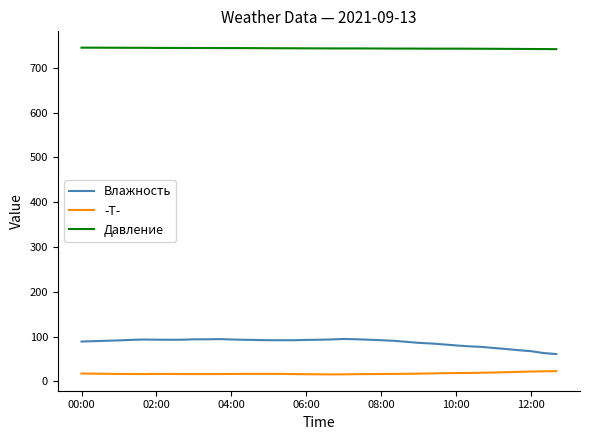

What is the maximum value shown in the chart?

745.2